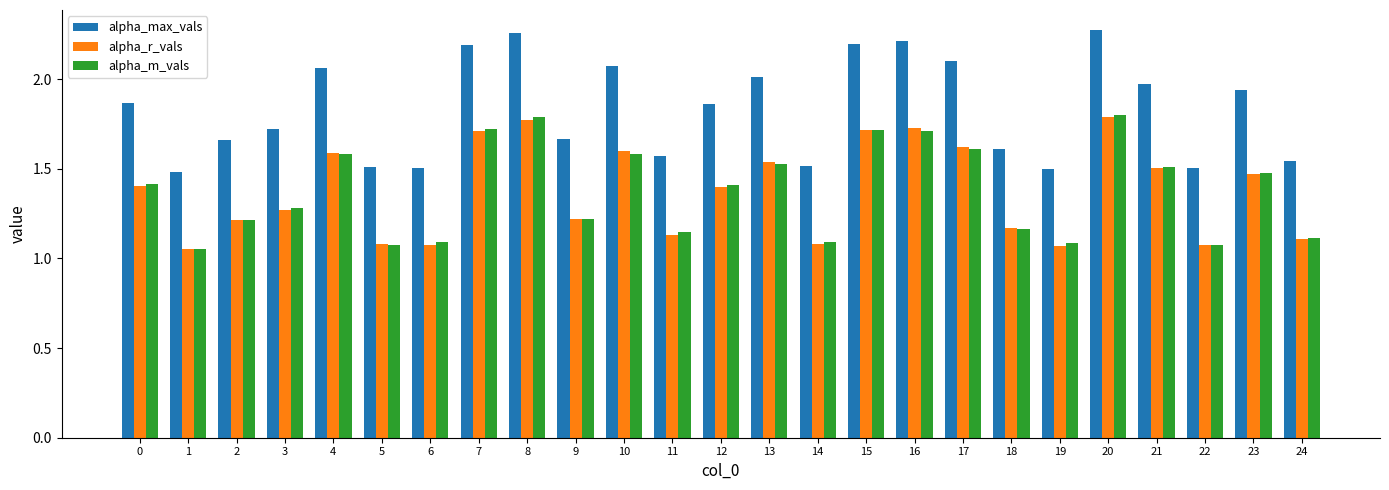

Is it true that alpha_max_vals equals 1.6 at 11?

True